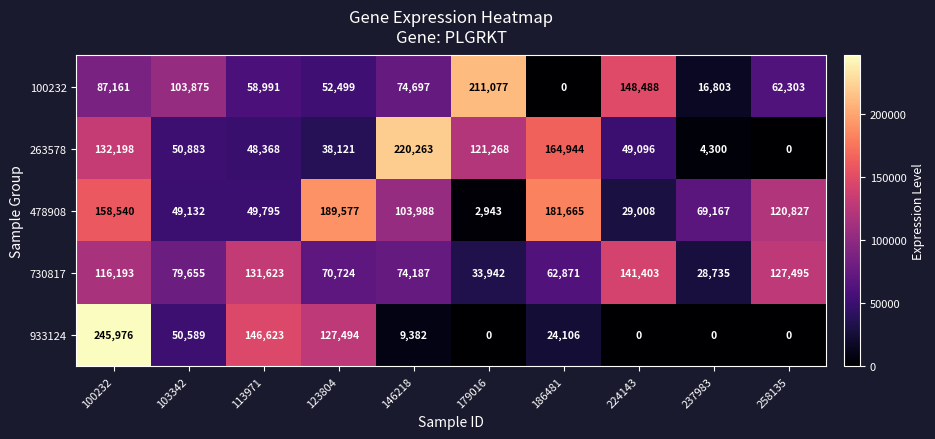

Where is 100232 nearest to the value 105538?

103342